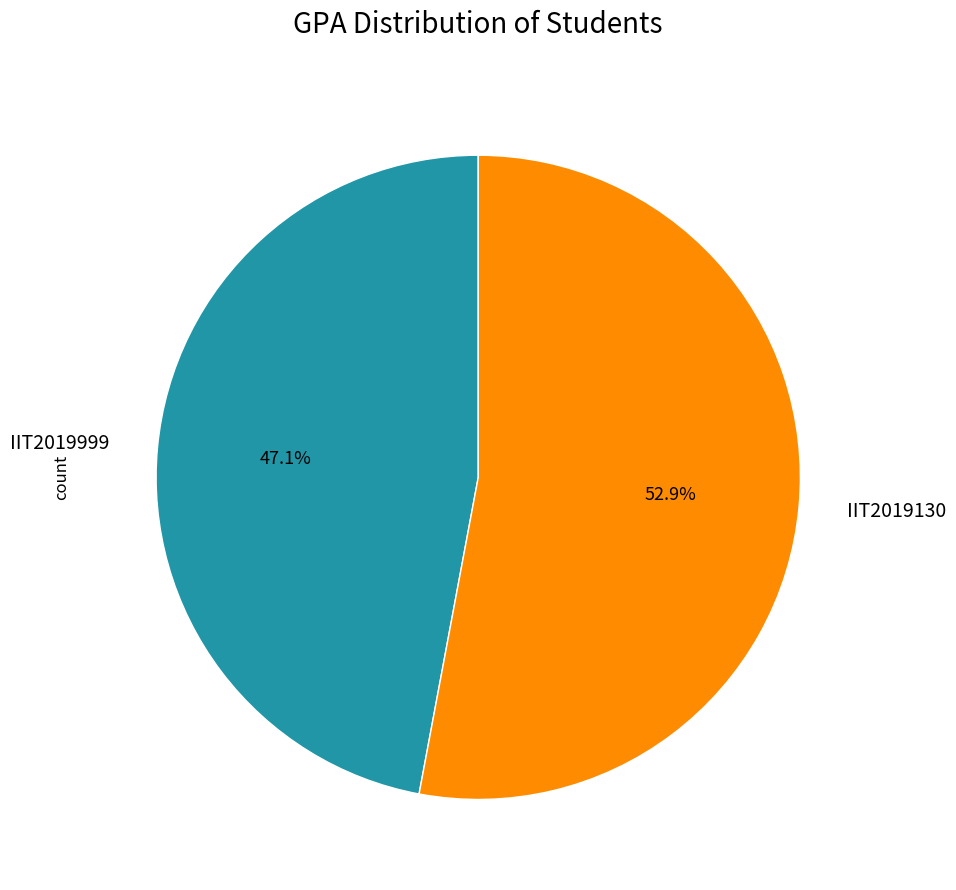

Approximately how many times larger is the value at IIT2019130 compared to IIT2019999?

1.1